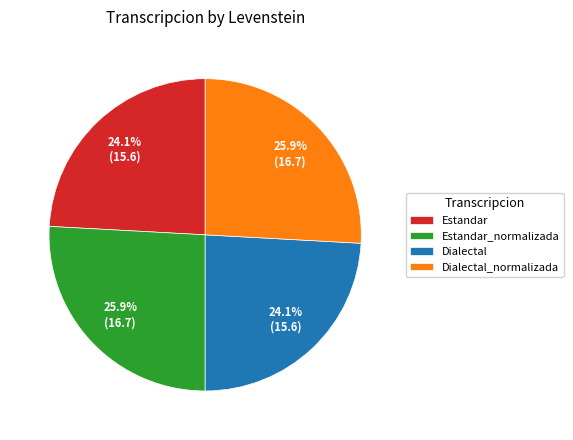

True or false: Estandar accounts for 24% of the total.

True